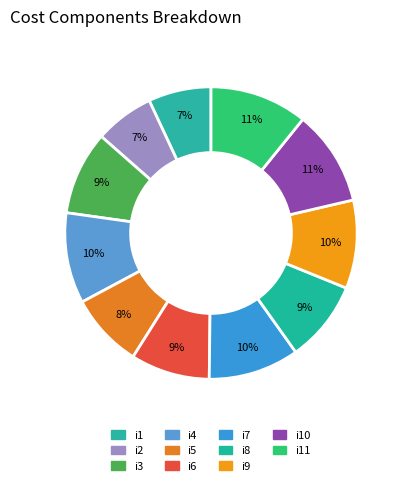

The i7 slice represents 19% of the pie. True or false?

False